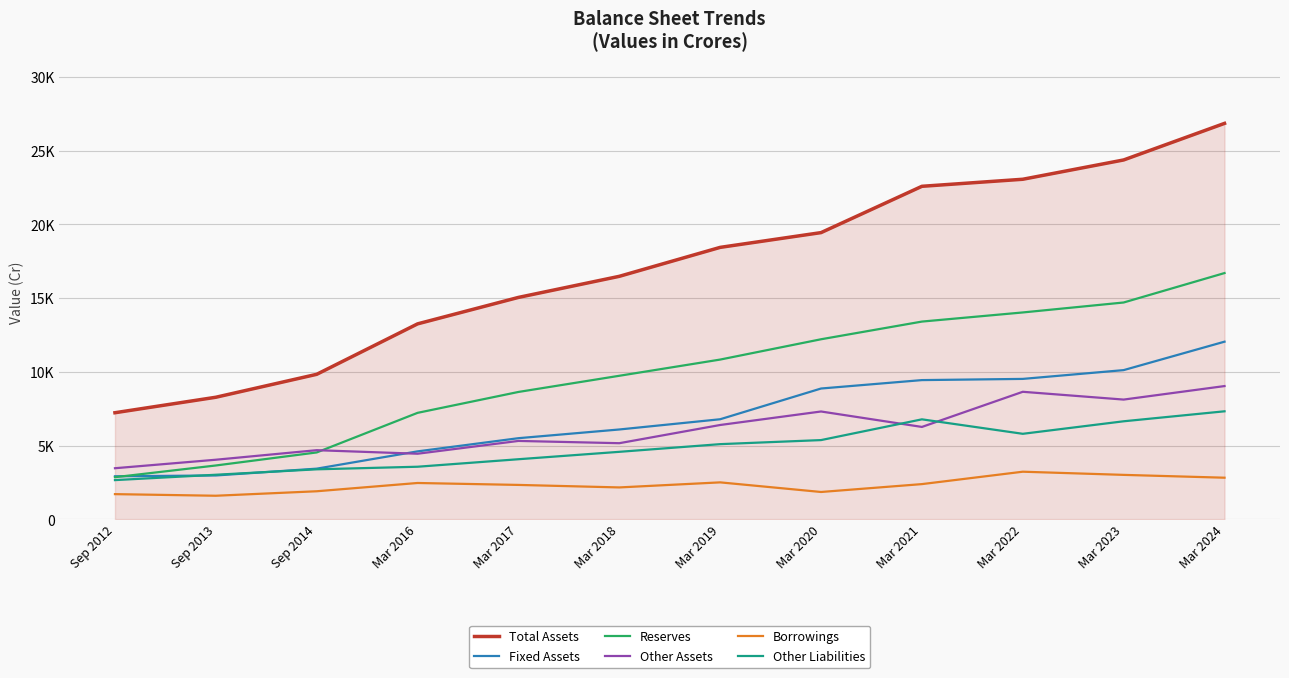

What is the label of the 6th point from the right?

Mar 2019